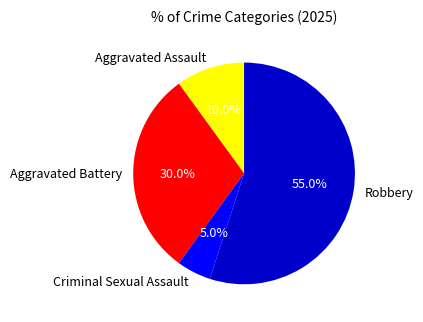

Which category has the biggest portion of the pie?

Robbery